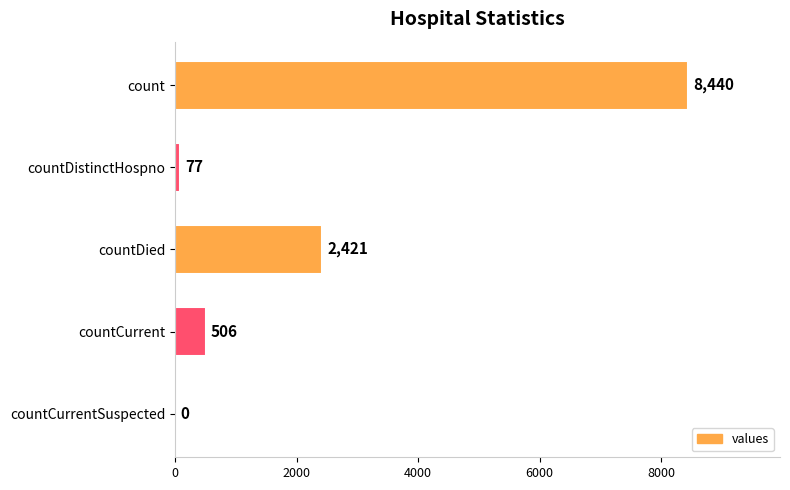

Which label corresponds to the largest value in the chart?

count